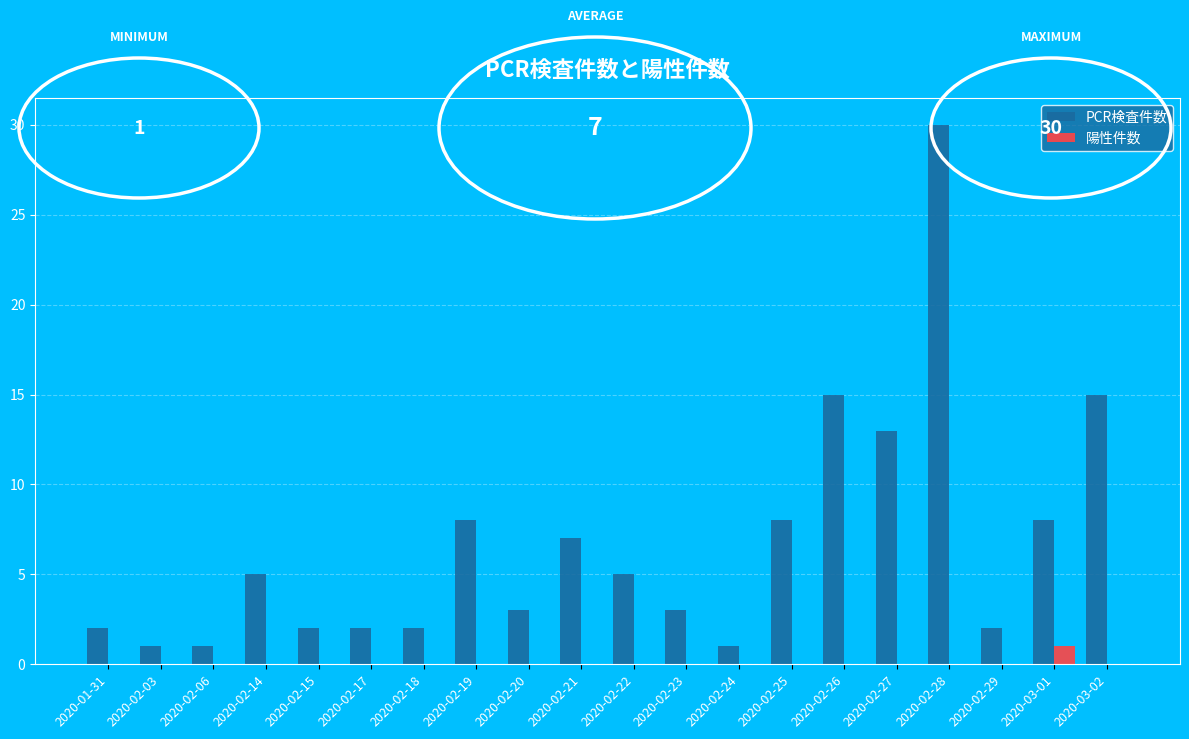

What is the sum of the PCR検査件数 values at 2020-02-22 and 2020-02-17?

7